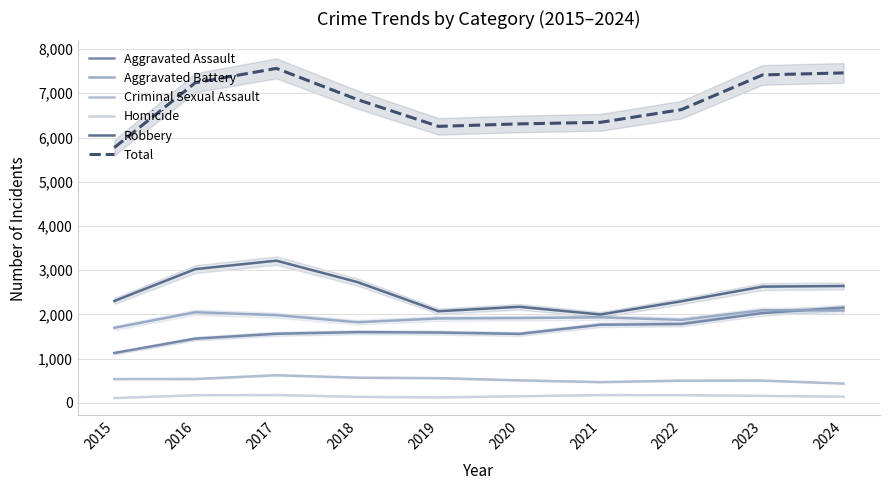

Where is the first local maximum for Robbery?

2017